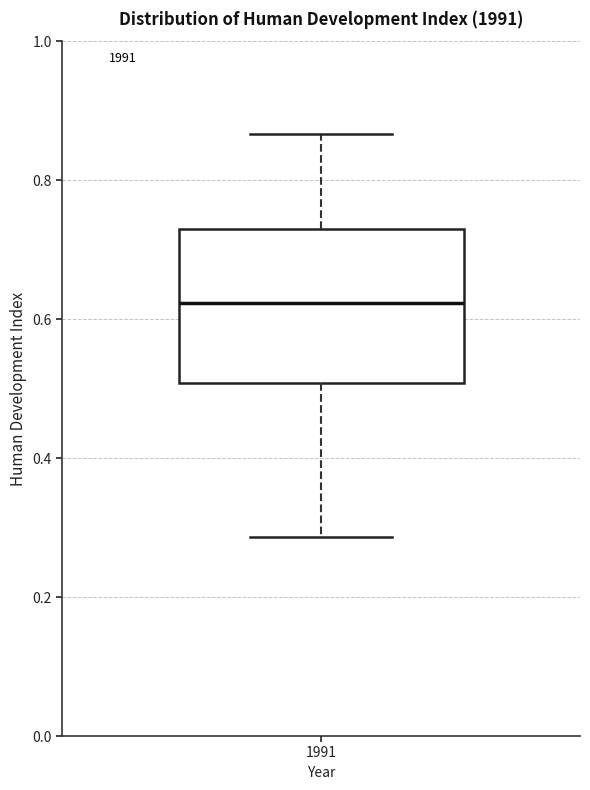

Read this box plot against the y-axis: the position of the median line, the range covered by the box, and the ends of both whiskers. The values are not printed on the chart, so give them approximately, as read against the axis.

median 0.62, box 0.50 to 0.72, whiskers 0.28 to 0.86